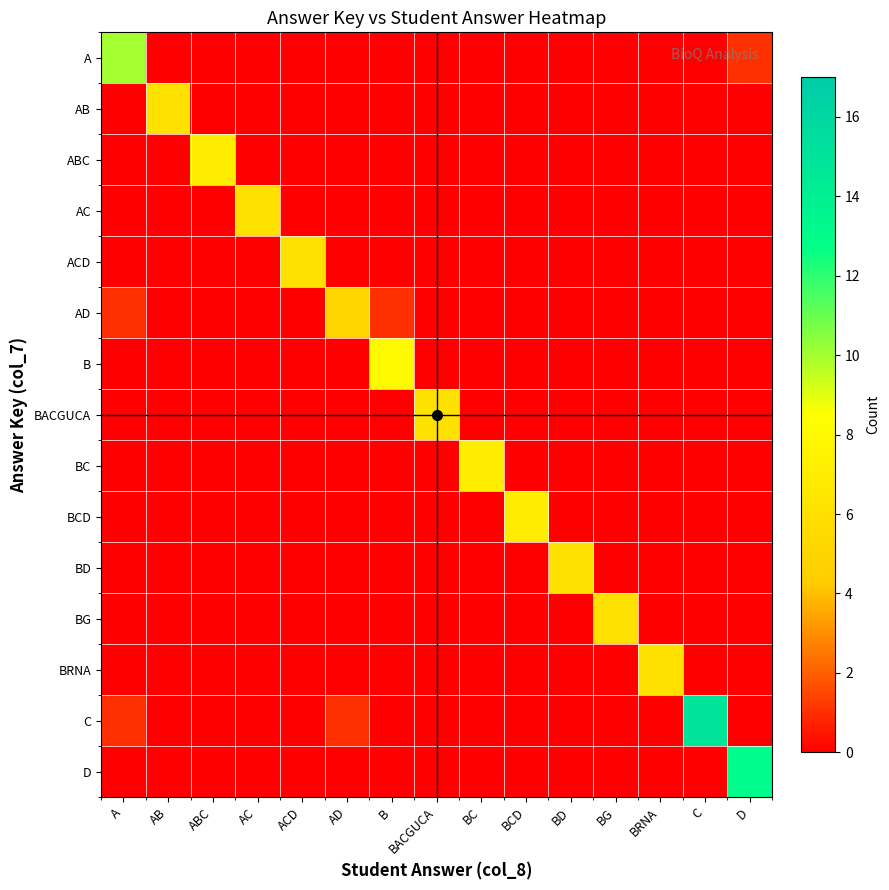

Which label corresponds to the largest value in the chart?

C